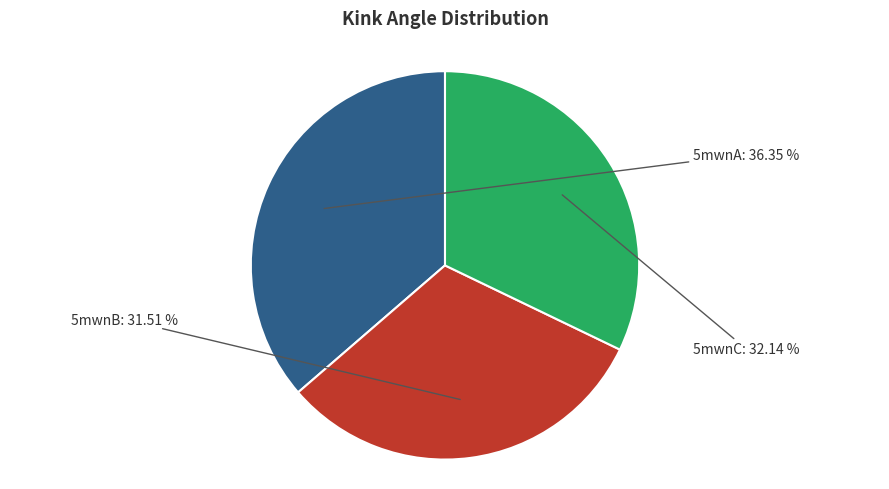

What is the total percentage of 5mwnB and 5mwnA?

67.9%